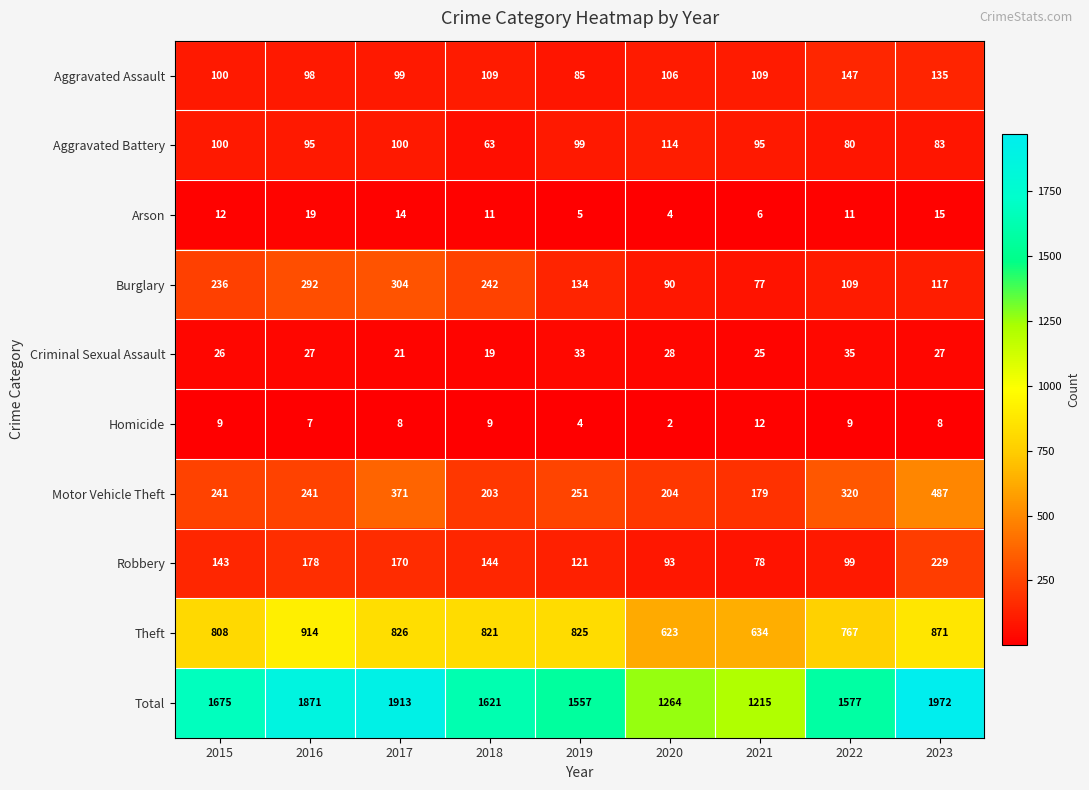

At how many categories does at least one series exceed 1835?

3